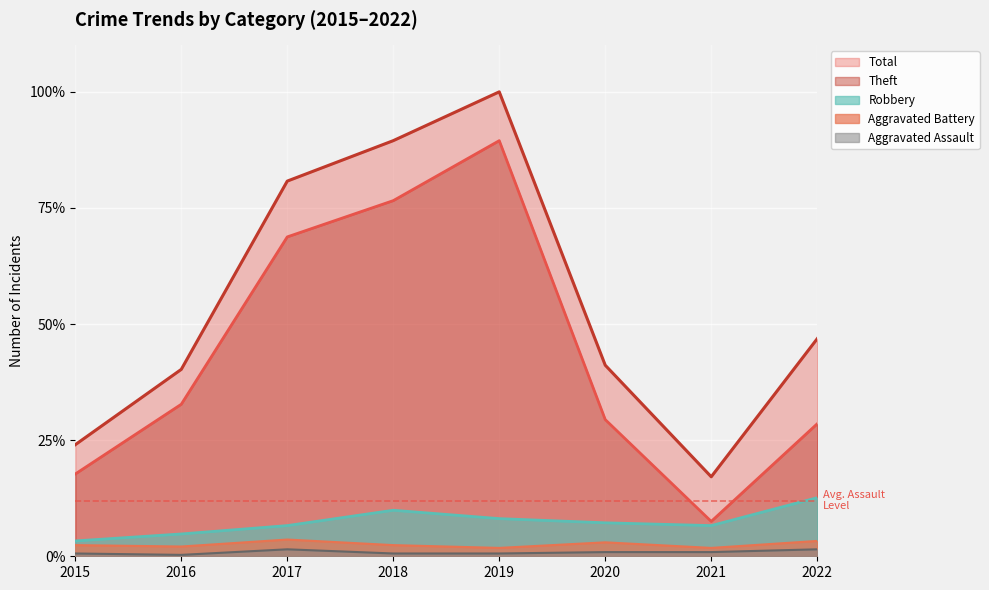

What is the average value of the Robbery series?

7.4